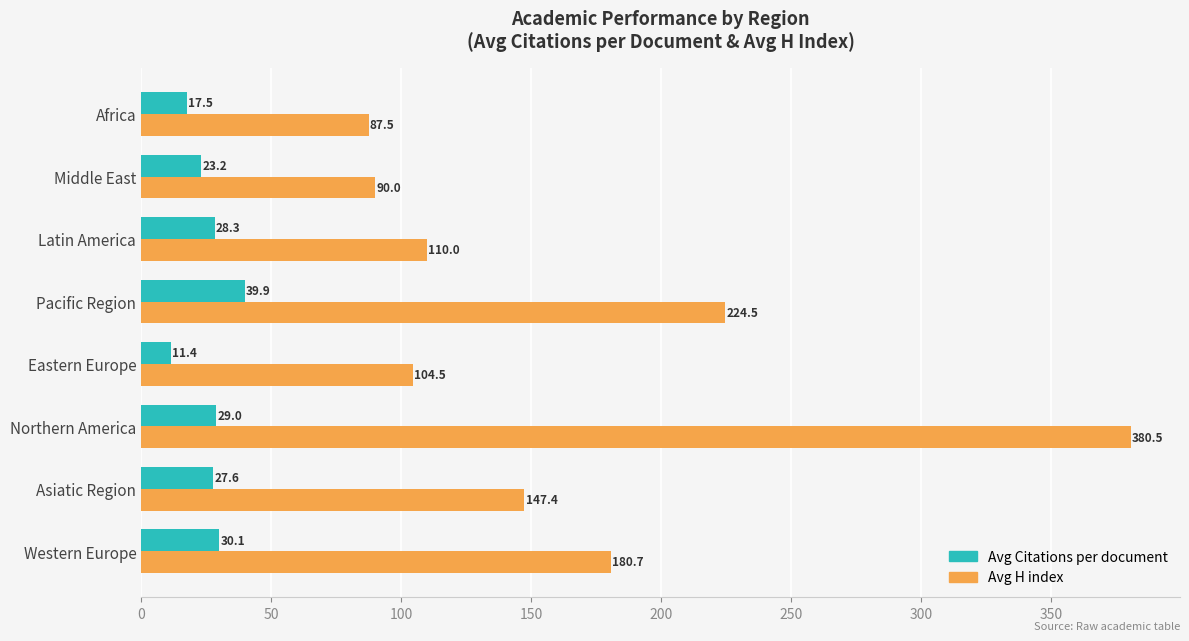

What is the spread (max minus min) of values at Northern America?

351.5